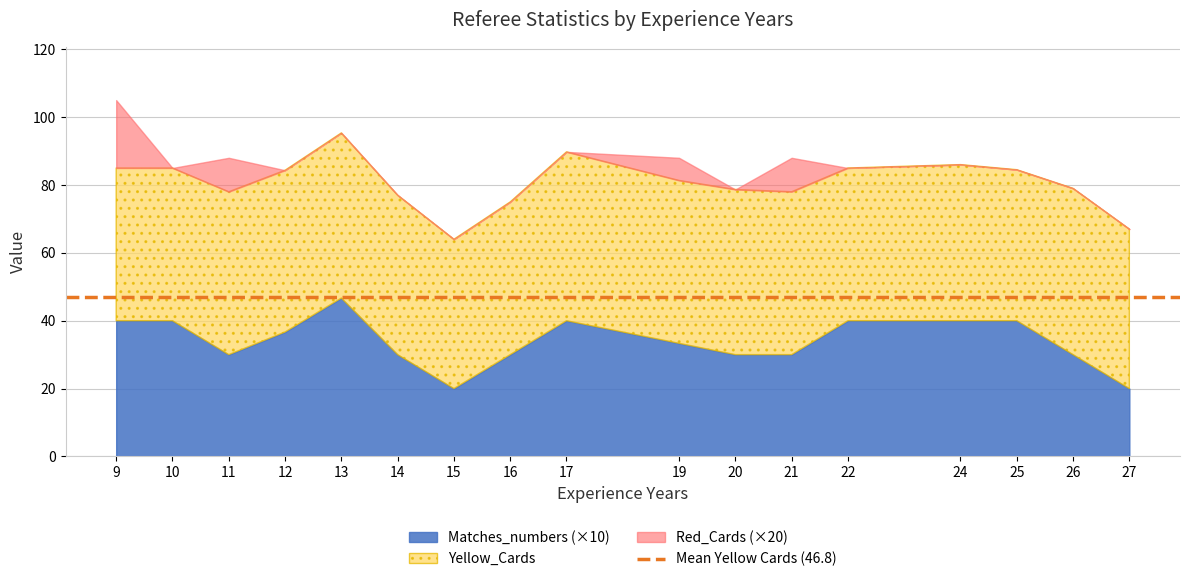

Is it true that Matches_numbers equals 3.0 at 21?

True